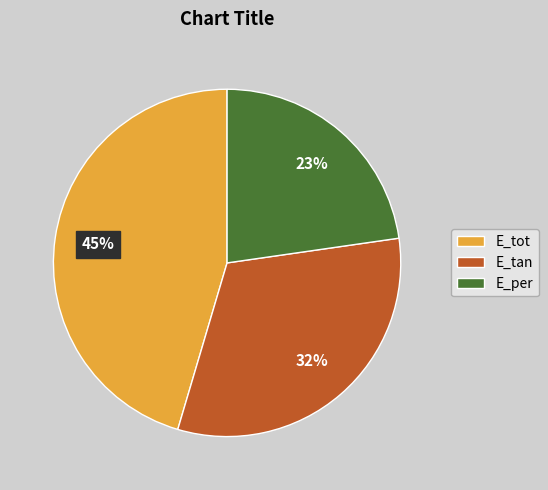

To the nearest percent, what portion does E_tan represent?

32%